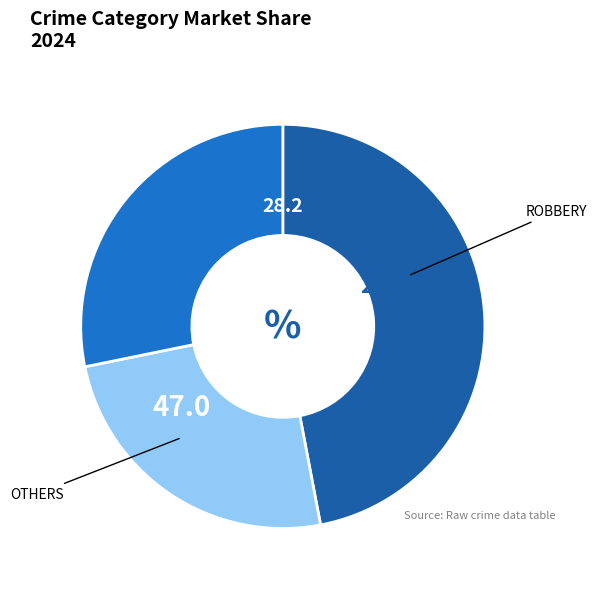

Does any single category account for the majority?

No